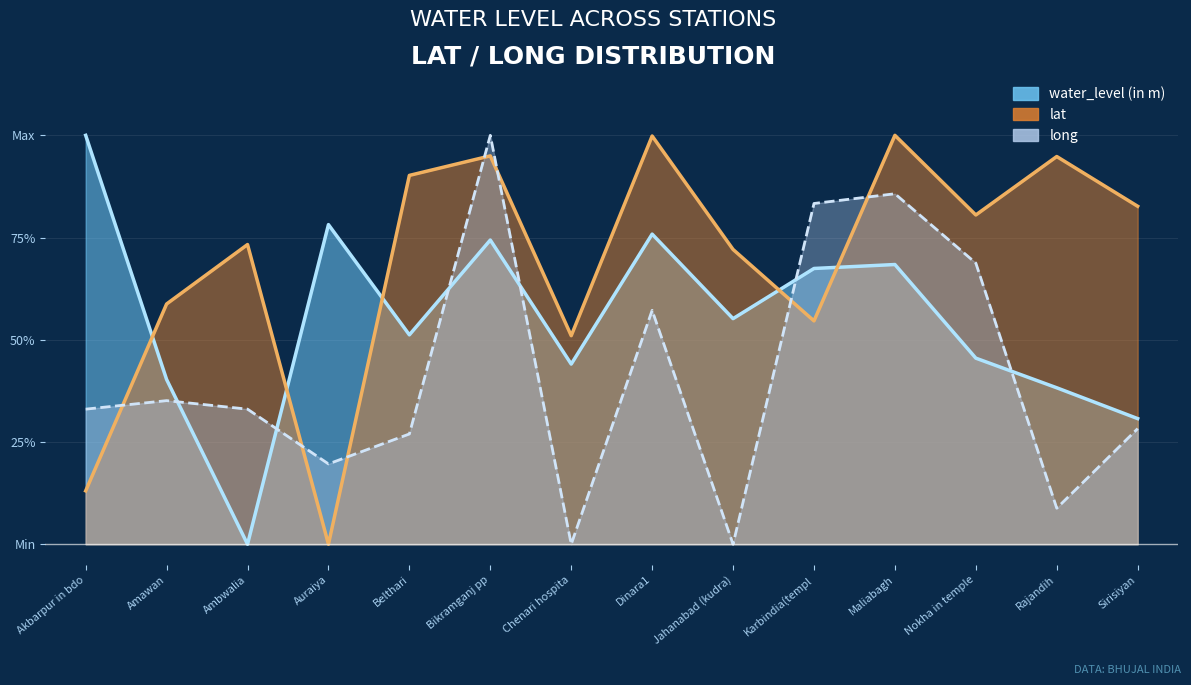

Which series has the largest total across all categories?

lat